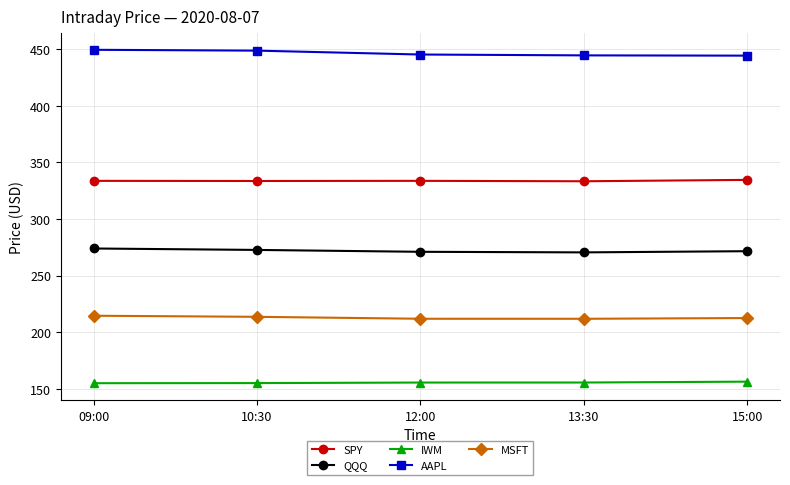

Is the value of MSFT at 15:00 greater than the value of QQQ at 09:00?

No